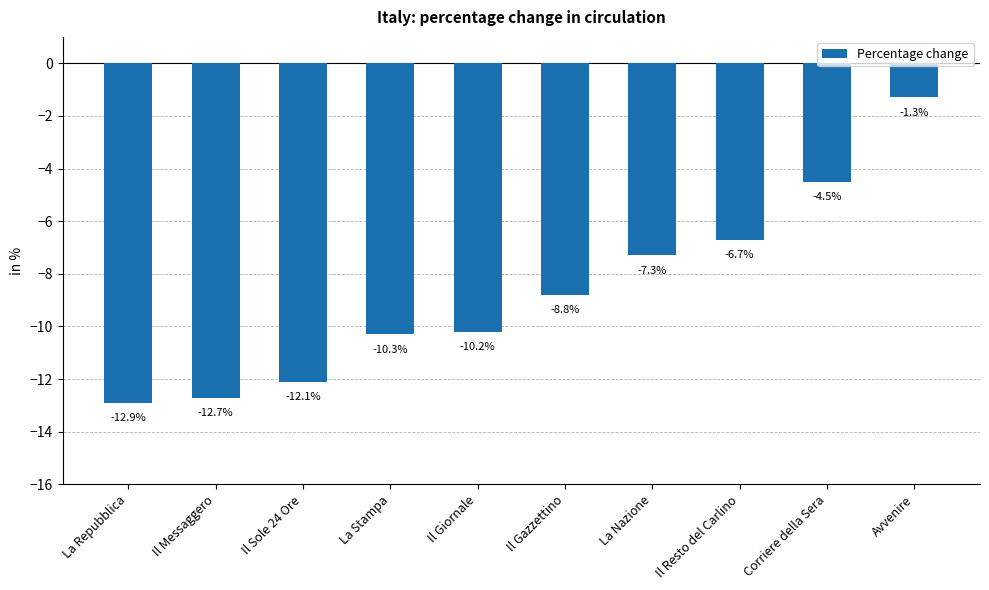

What is the change in value from Il Sole 24 Ore to Avvenire?

+10.8